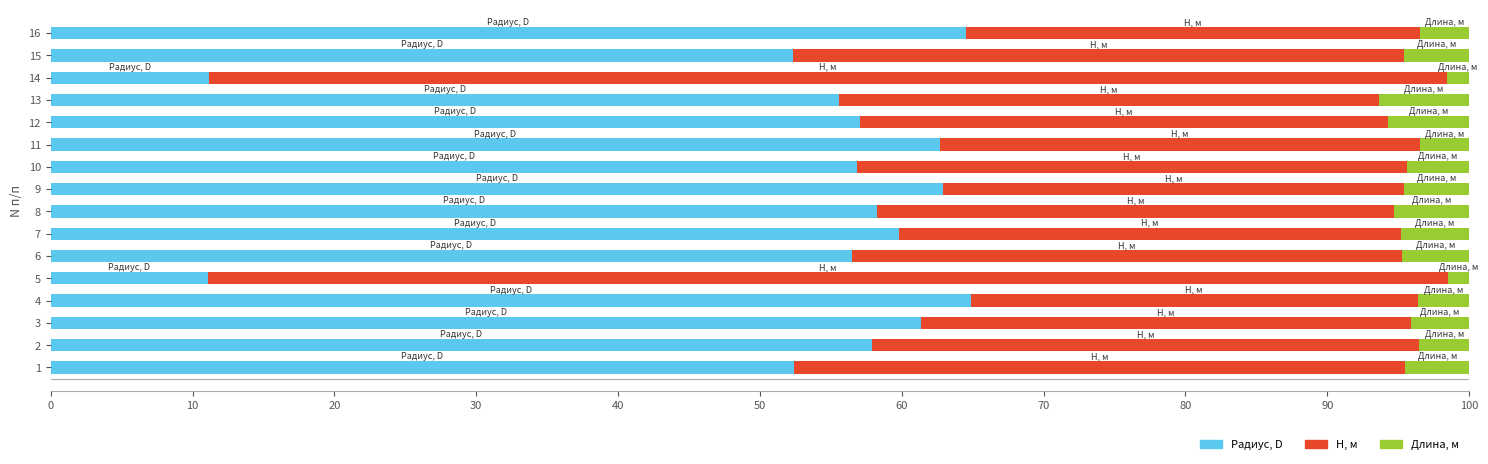

True or false: Радиус, D has a value of 58.3 at 8.

True